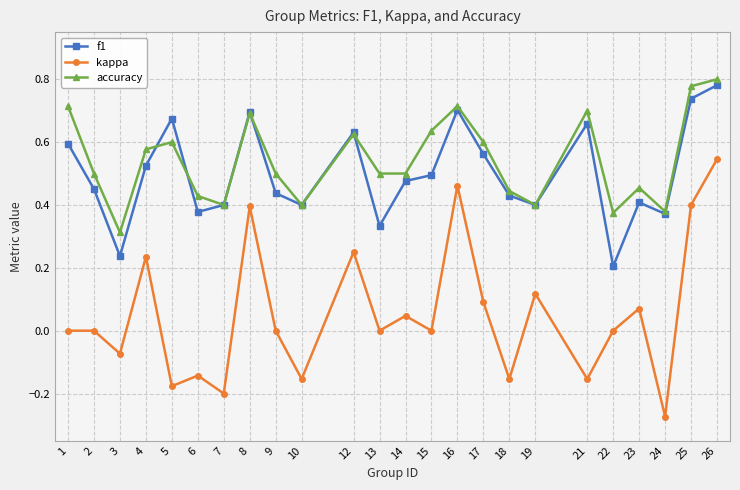

Is the value of f1 at 5 greater than the value of kappa at 3?

Yes